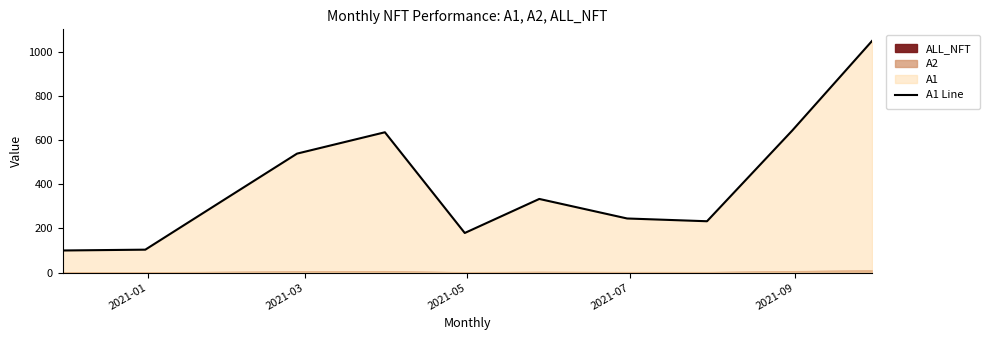

What is the value of the 2nd point from the left?

103.7